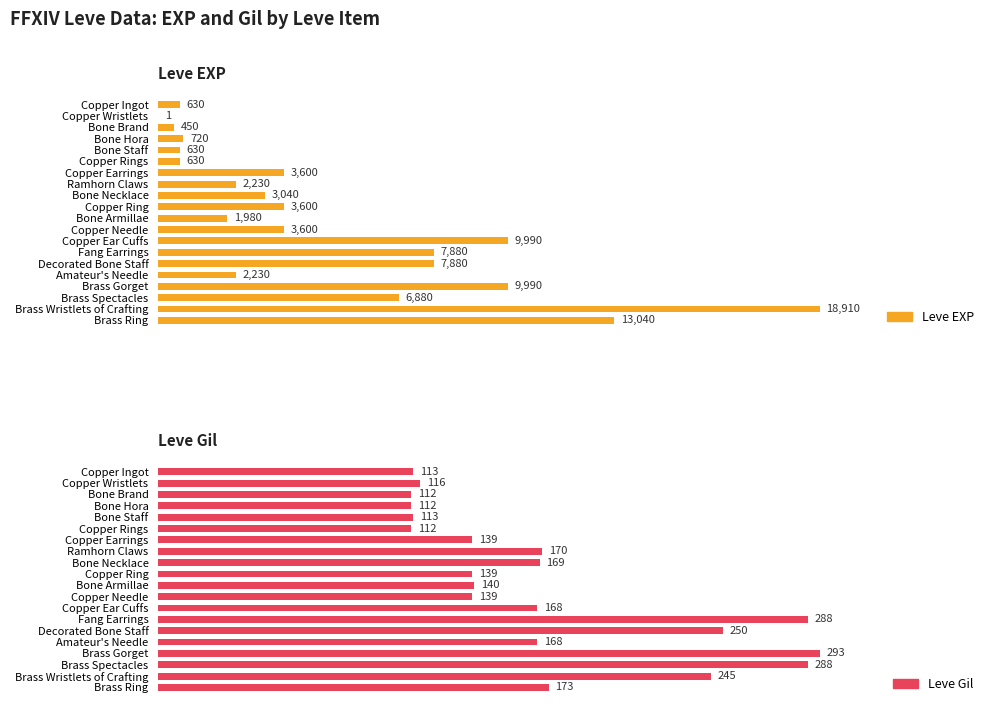

The Leve Gil series shows 73 at Brass Ring. True or false?

False